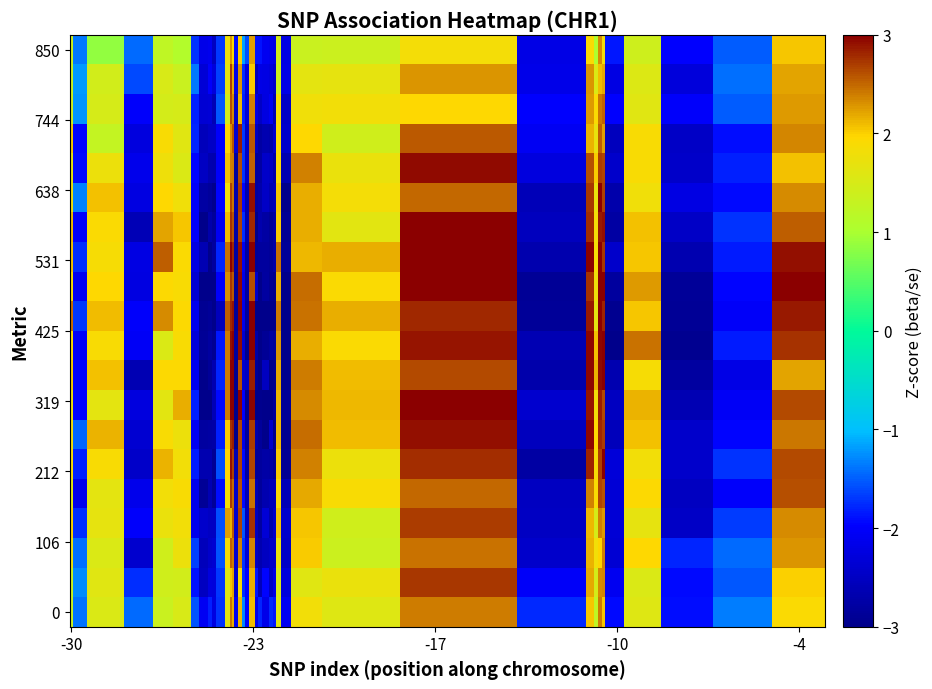

How many series are shown in this chart?

20